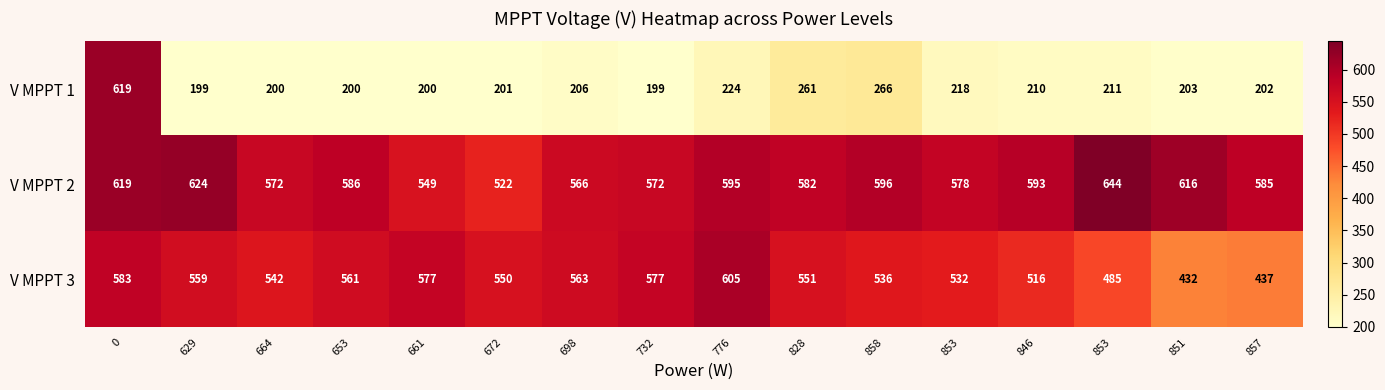

Which series has the widest spread of values?

V MPPT 1